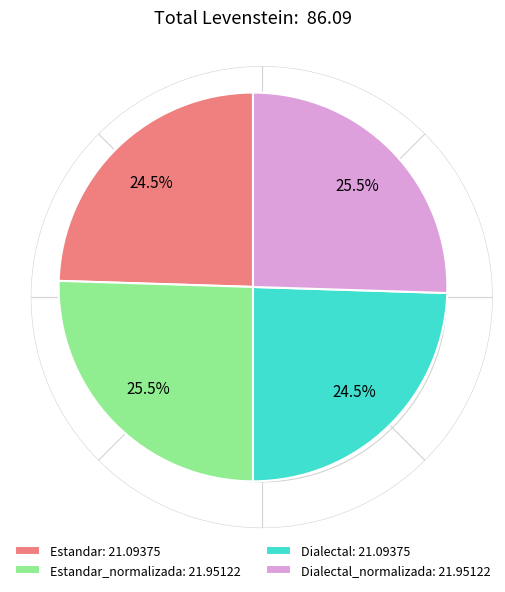

Approximately how many times larger is the value at Estandar: 21.09375 compared to Dialectal: 21.09375?

1.0